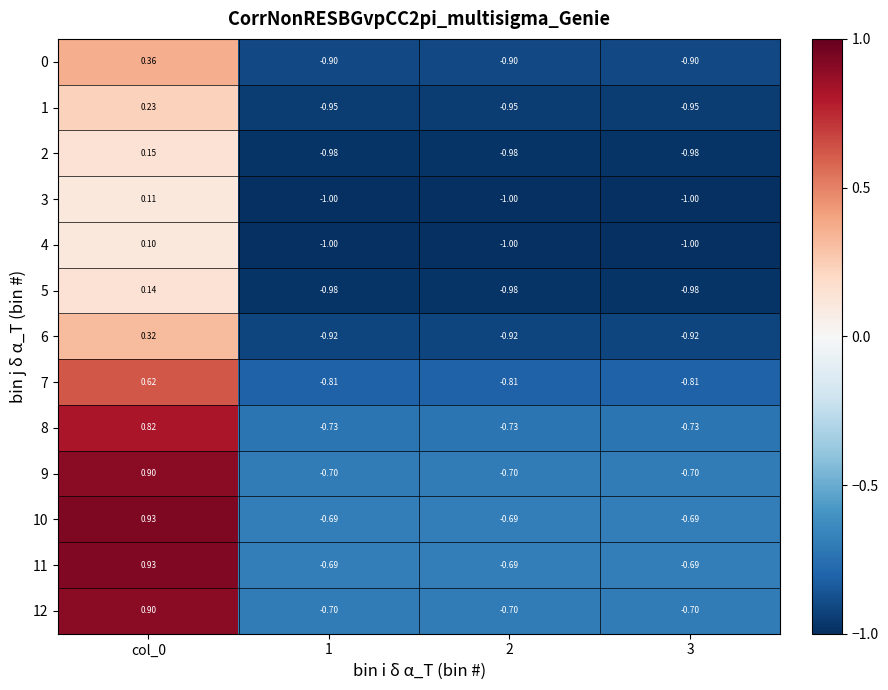

Is the value of 7 at 3 greater than the value of 2 at 3?

Yes